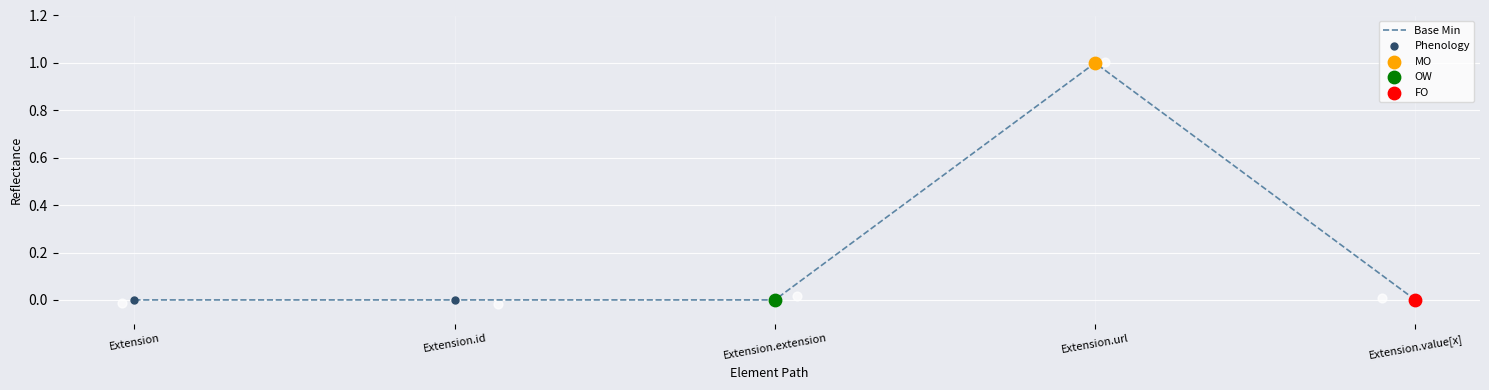

At which category is the sum across all series the highest?

Extension.url